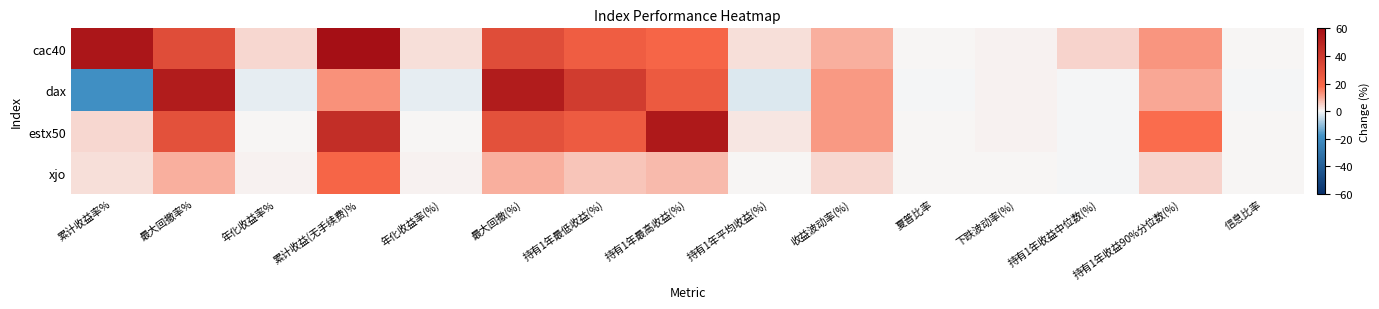

Which label corresponds to the largest value in the chart?

累计收益(无手续费)%